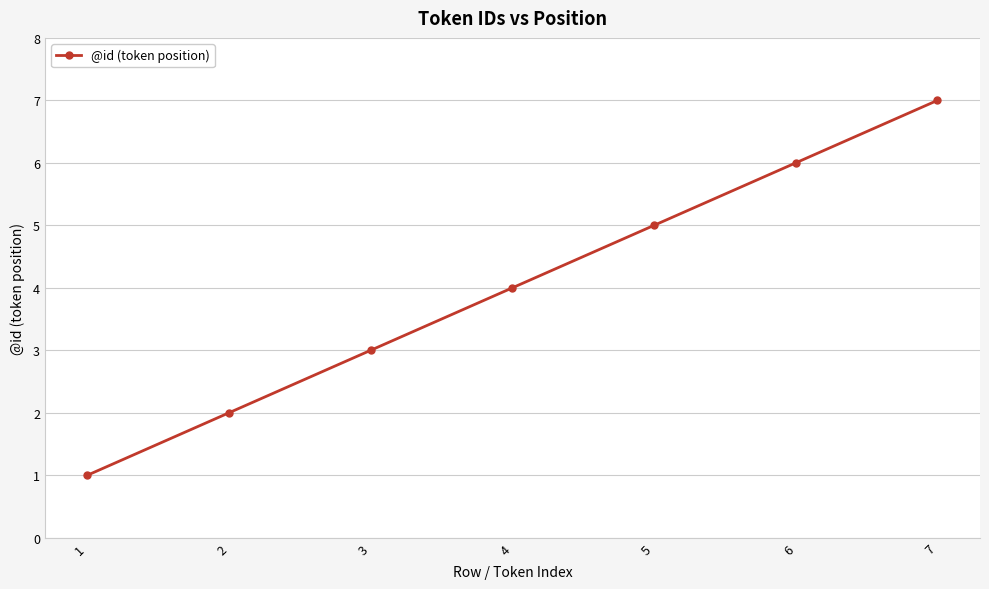

List the labels in order of value, largest first.

7, 6, 5, 4, 3, 2, 1